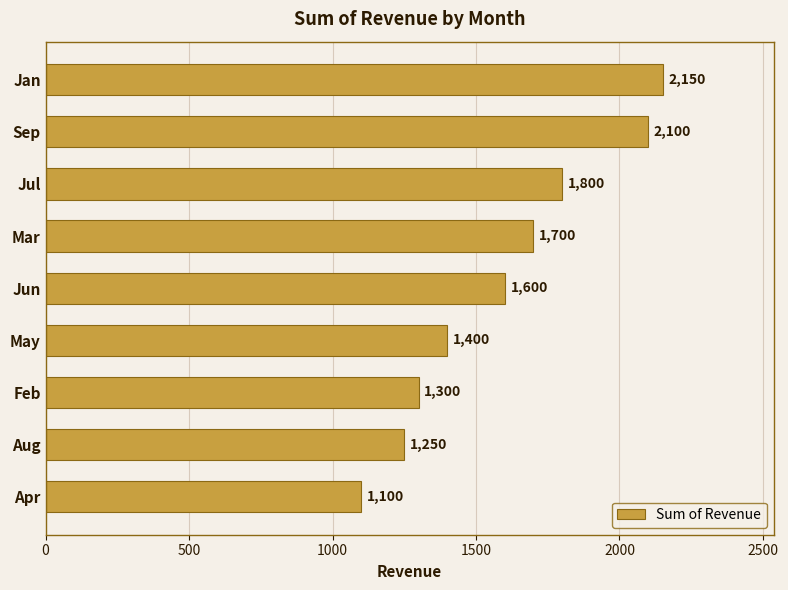

List the labels in order of value, largest first.

Jan, Sep, Jul, Mar, Jun, May, Feb, Aug, Apr